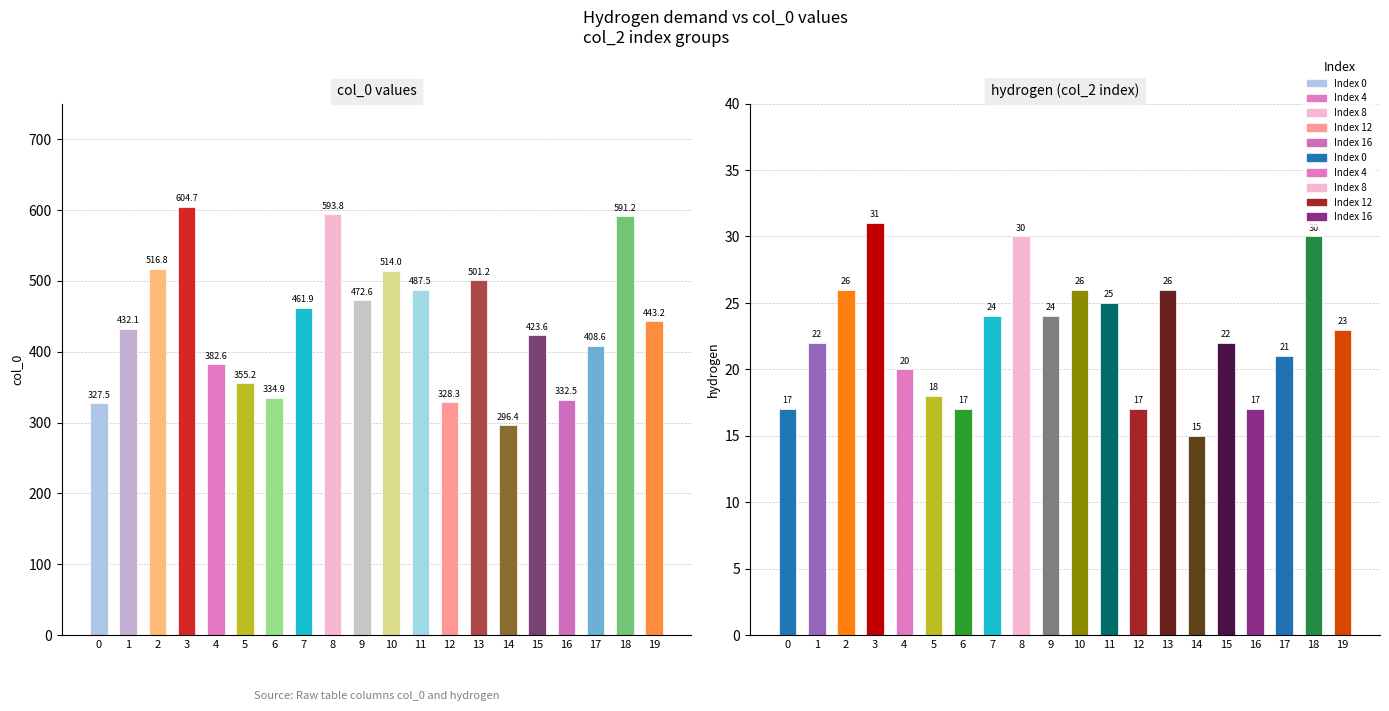

The hydrogen series shows 21.0 at 17. True or false?

True